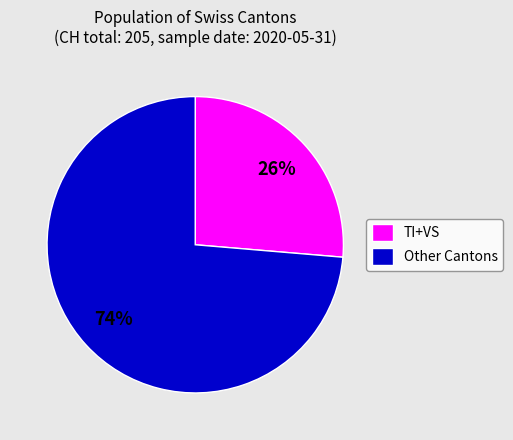

Do TI+VS and Other Cantons together represent more than half of the pie?

Yes